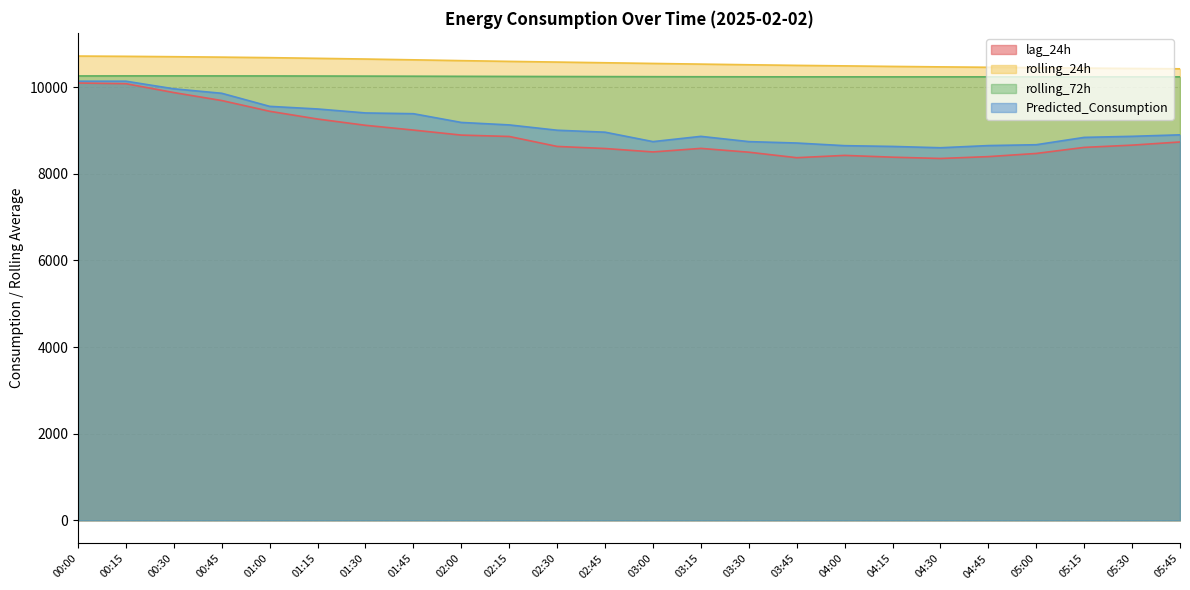

At which label does rolling_72h first exceed 10246?

00:00